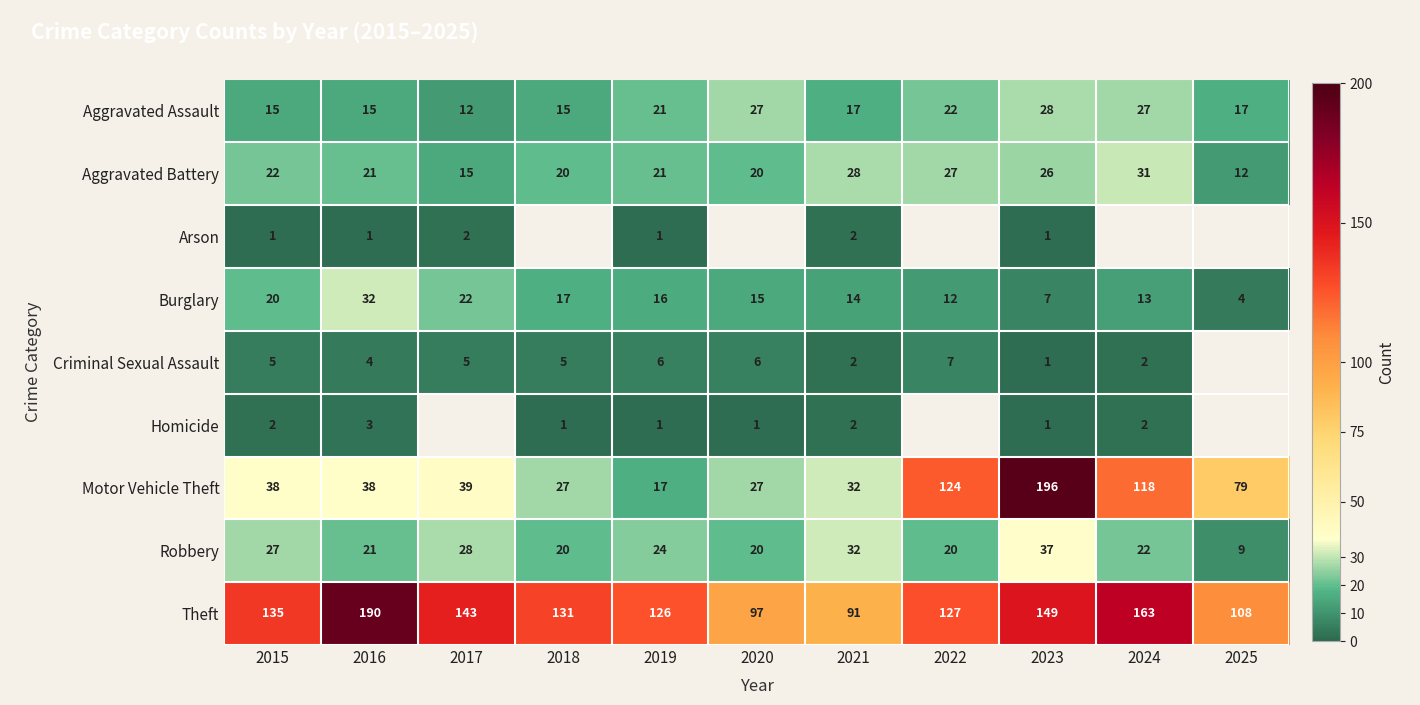

What is the average value of the Aggravated Battery series?

22